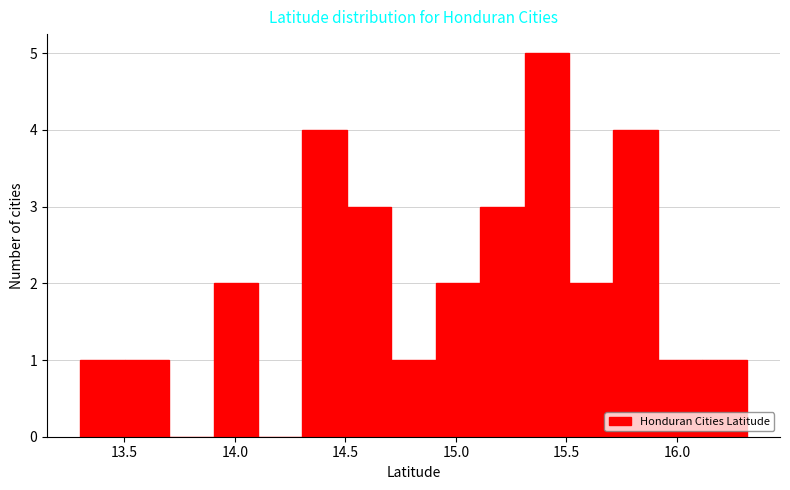

Which range on the x-axis has the tallest bar?

15.3 to 15.5